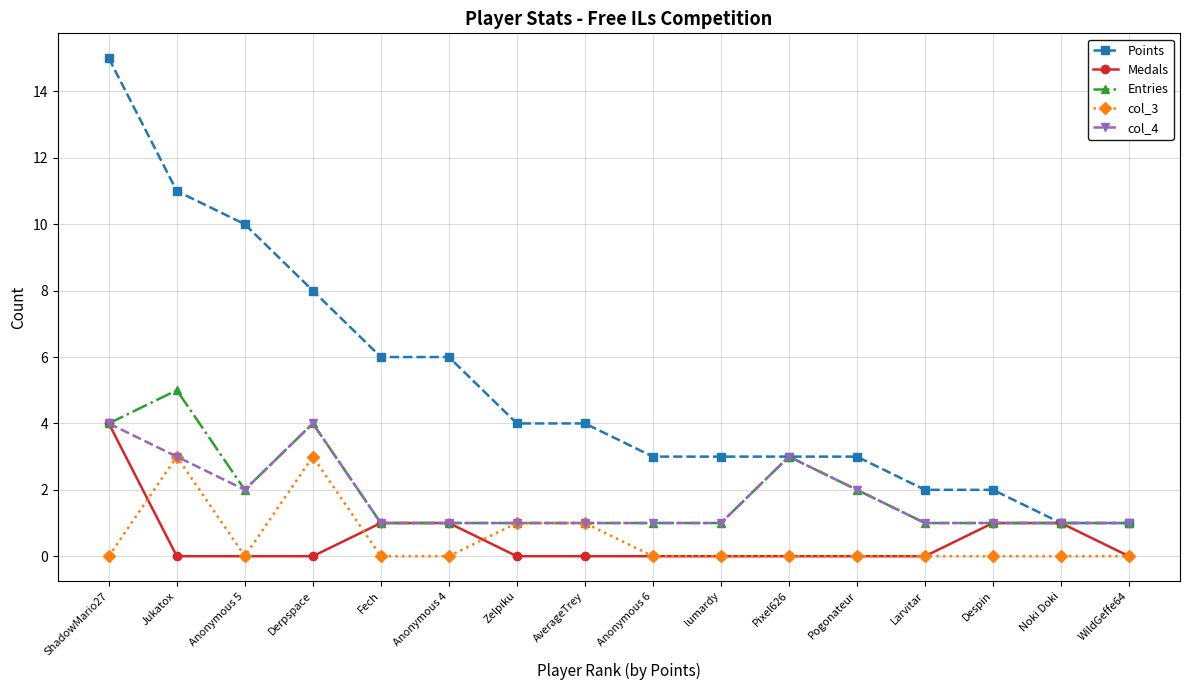

True or false: Entries has a value of 1 at AverageTrey.

True